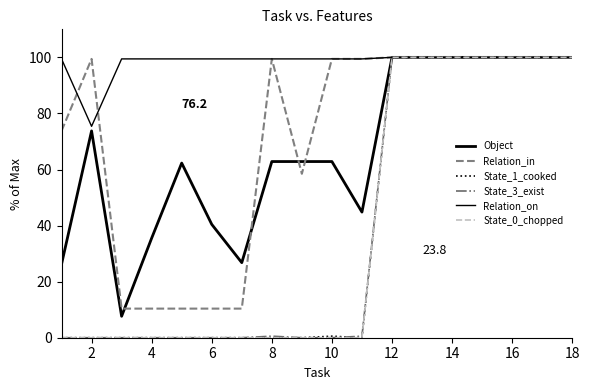

How many lines are shown in the chart?

6